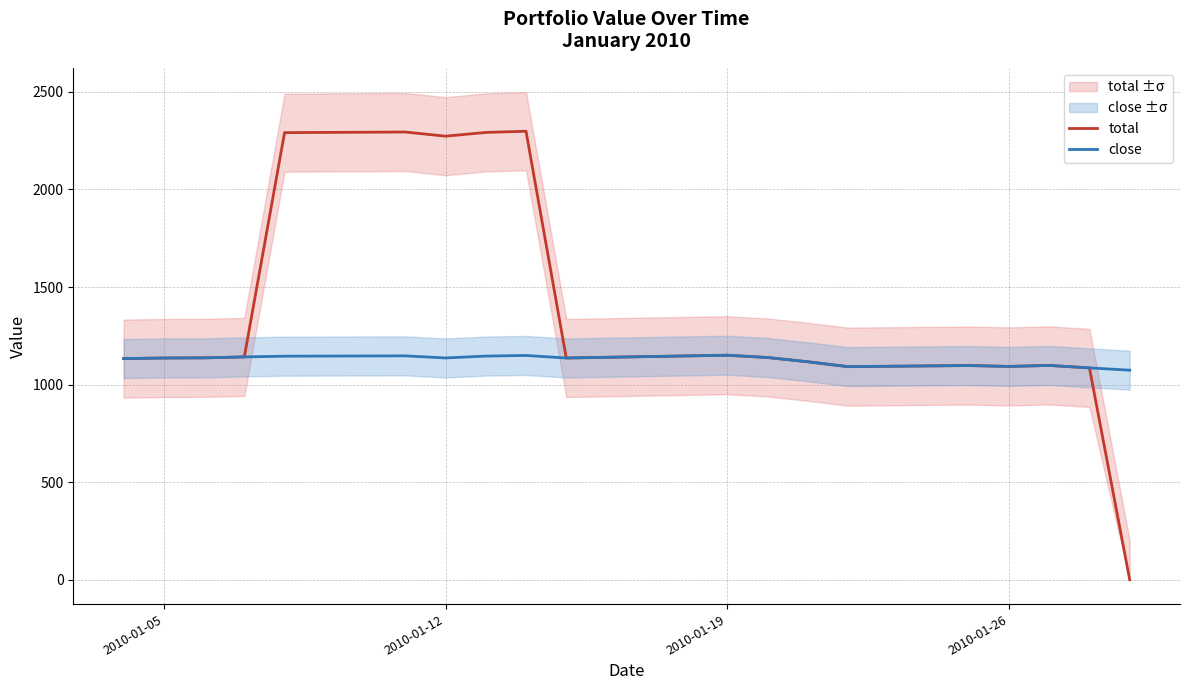

How many distinct data groups are displayed?

2